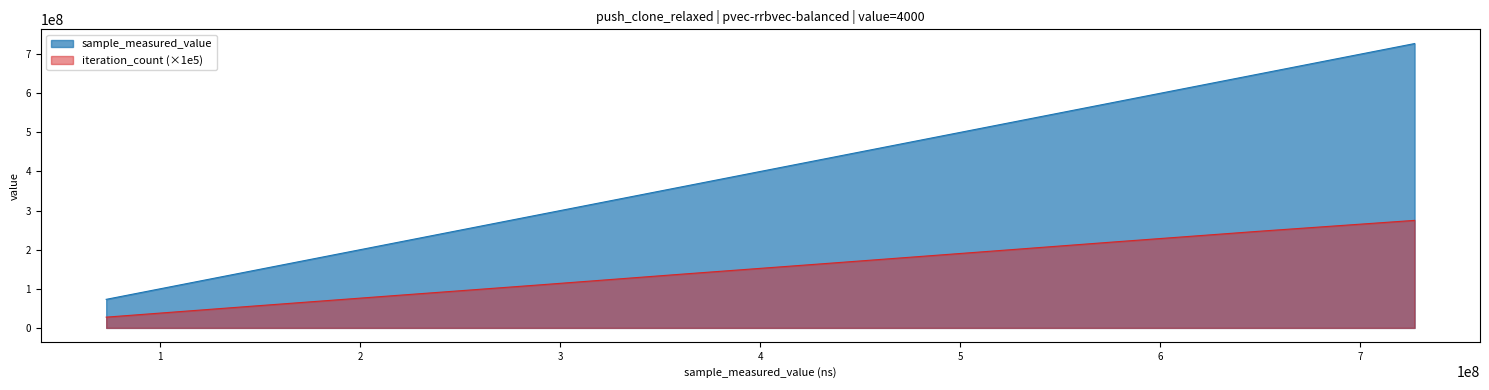

How many lines are shown in the chart?

2